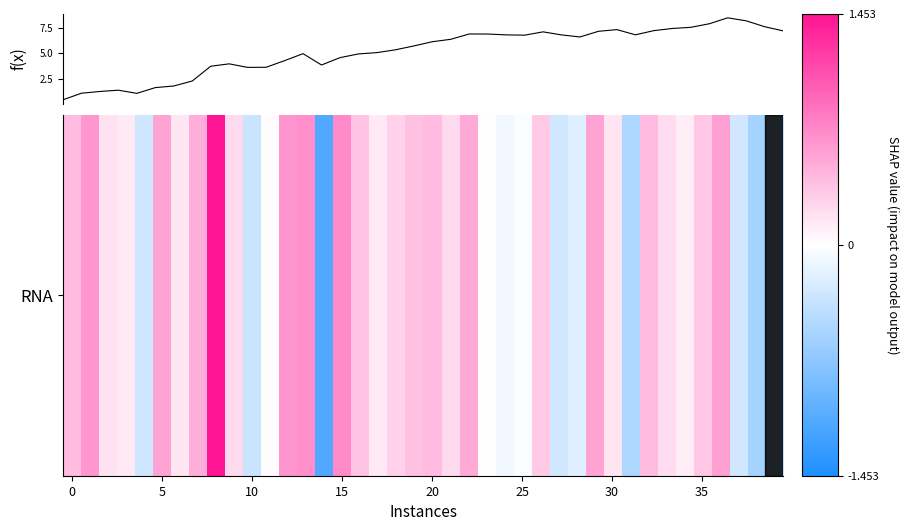

What is the difference between the maximum and minimum values?

8.1